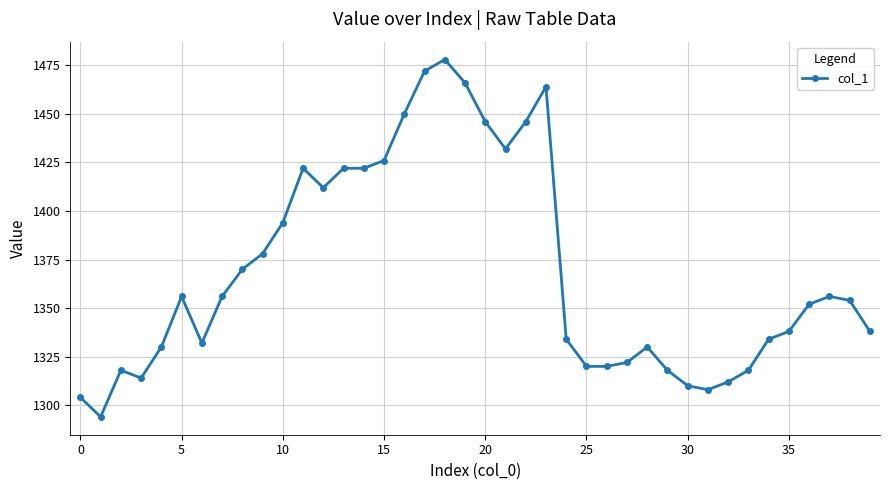

True or false: the data has more than 2 interior local peaks.

True